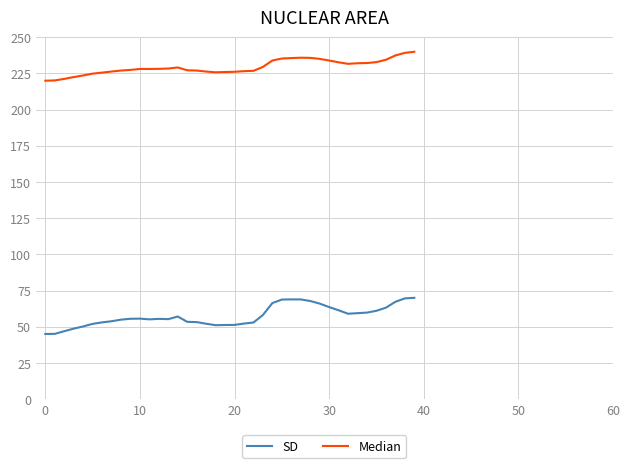

Which series has the largest range (max minus min)?

SD